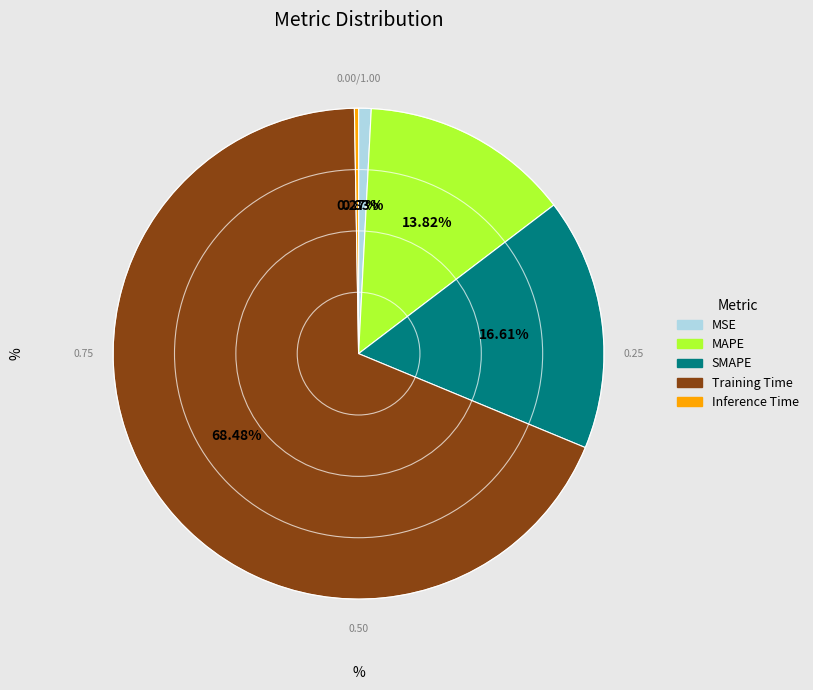

Is it true that Training Time is 55% of the pie?

False